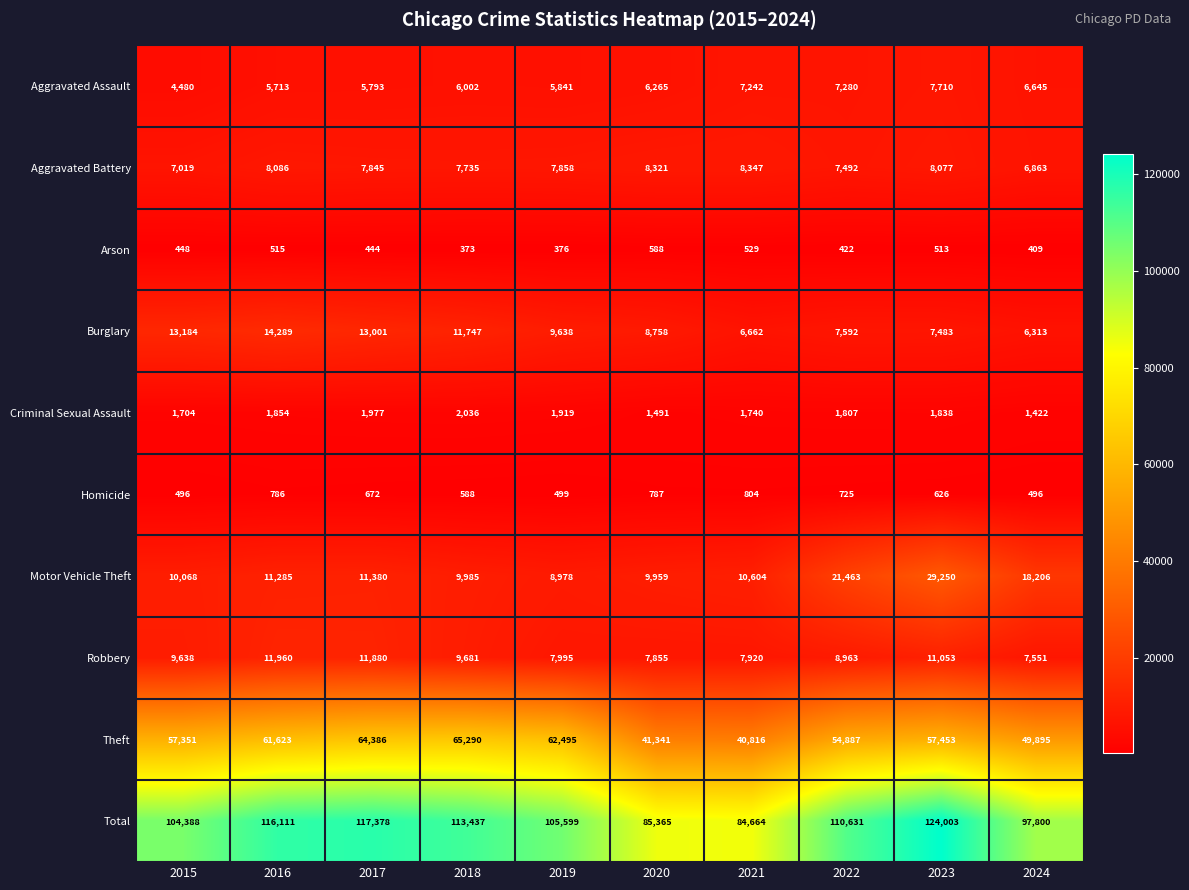

Where is Burglary nearest to the value 10301?

2019